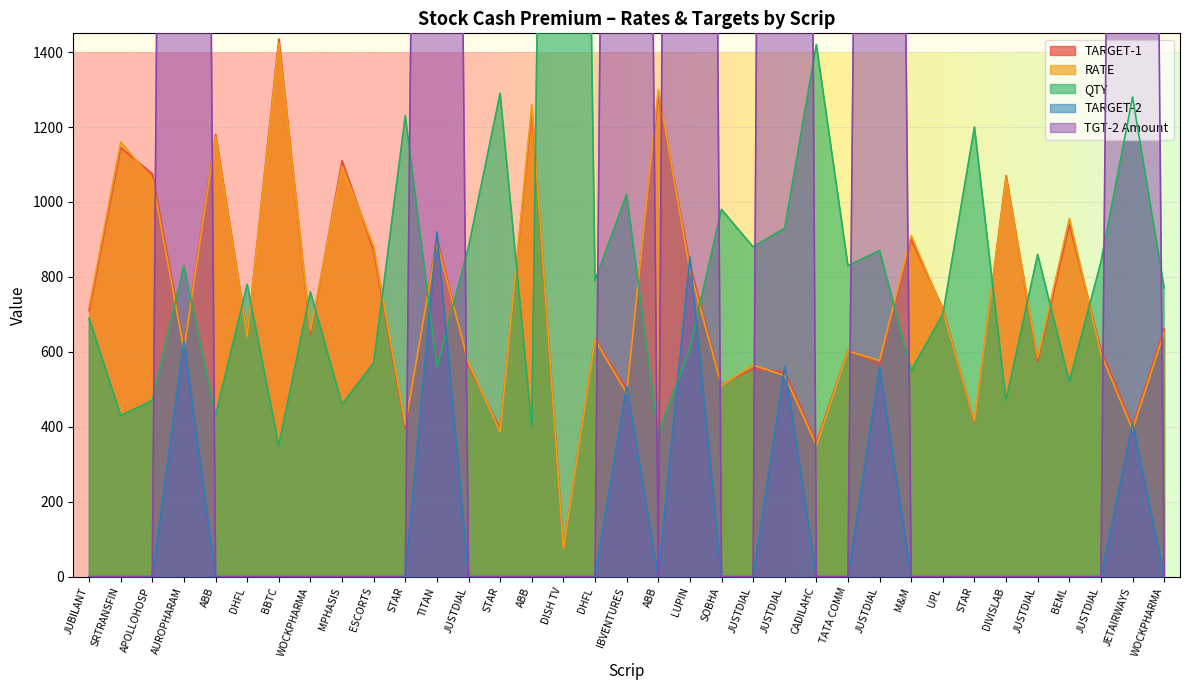

What are all the series names shown in the legend?

TARGET-1, RATE, QTY, TARGET-2, TGT-2 Amount